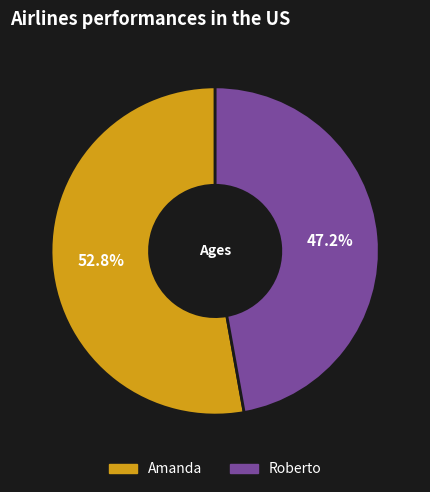

What percentage is the Roberto slice, to the nearest percent?

47%